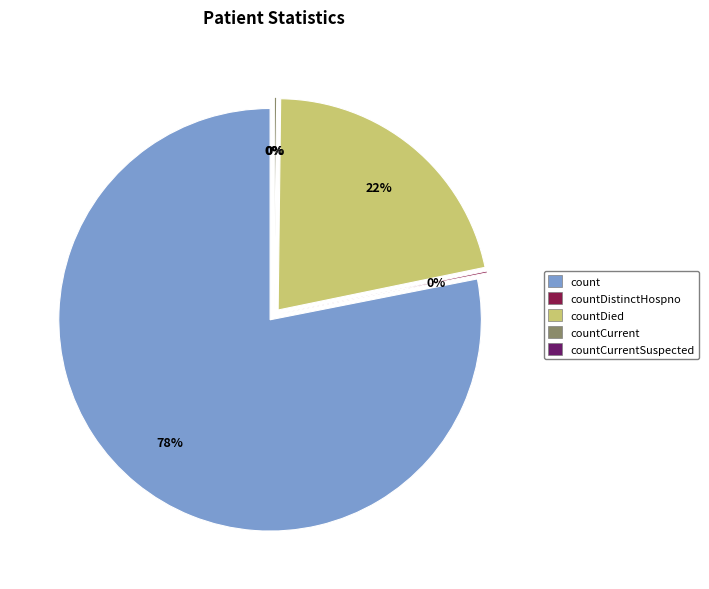

What portion of the pie excludes count?

21.9%